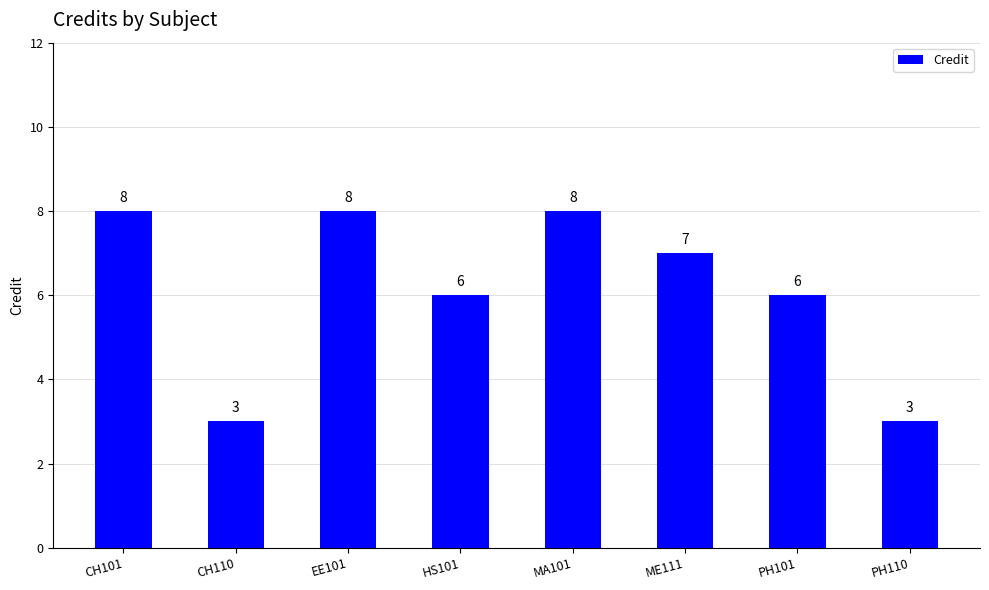

Is it true that the value at HS101 is 2?

False